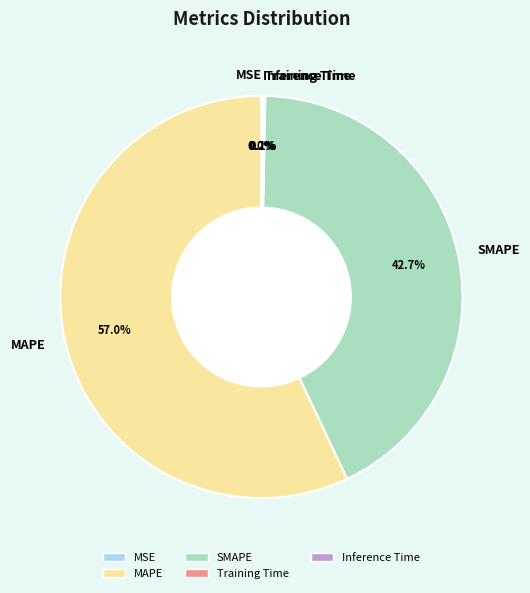

Which category has the biggest portion of the pie?

MAPE